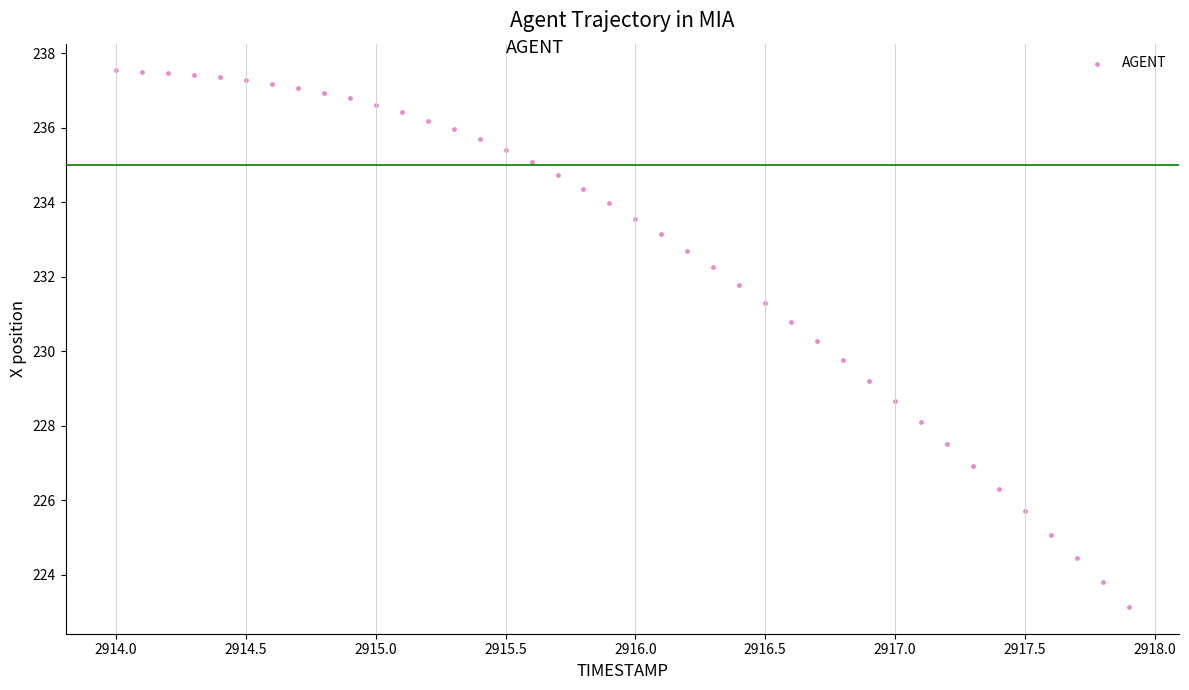

What is the range of Y values (max minus min)?

14.4